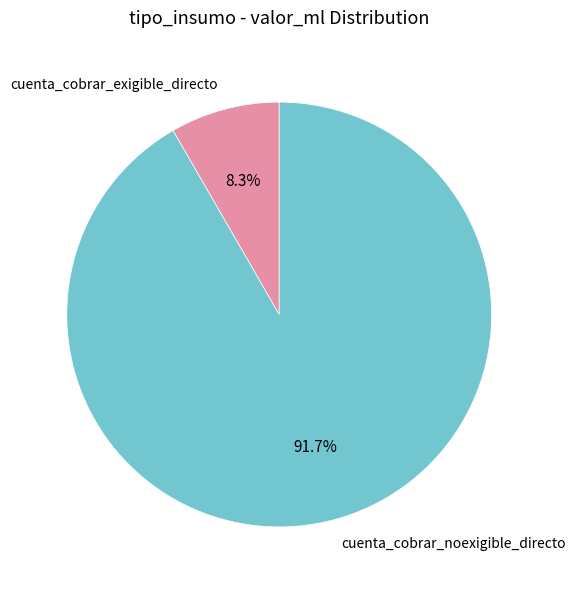

To the nearest percent, what is the difference between the cuenta_cobrar_exigible_directo and cuenta_cobrar_noexigible_directo slice percentages?

83%